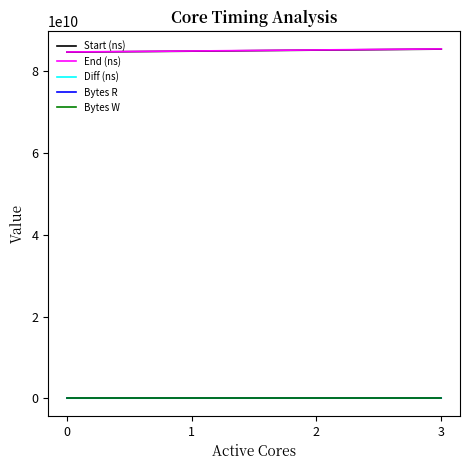

Is the value of Start (ns) at 2 greater than the value of Bytes R at 0?

Yes